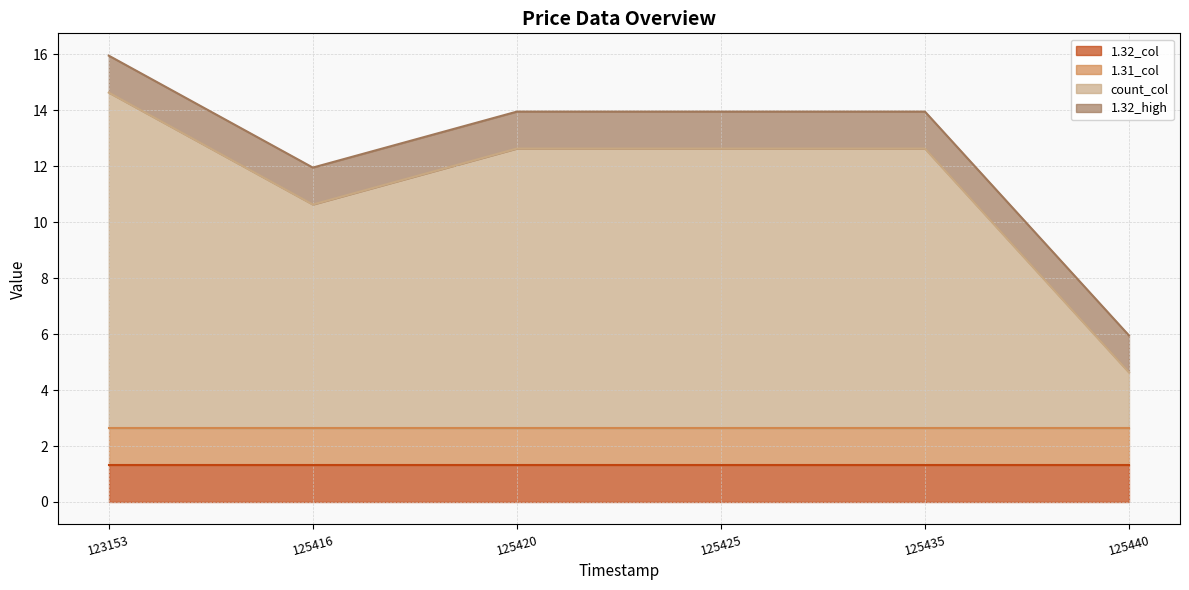

Which series has the widest spread of values?

count_col